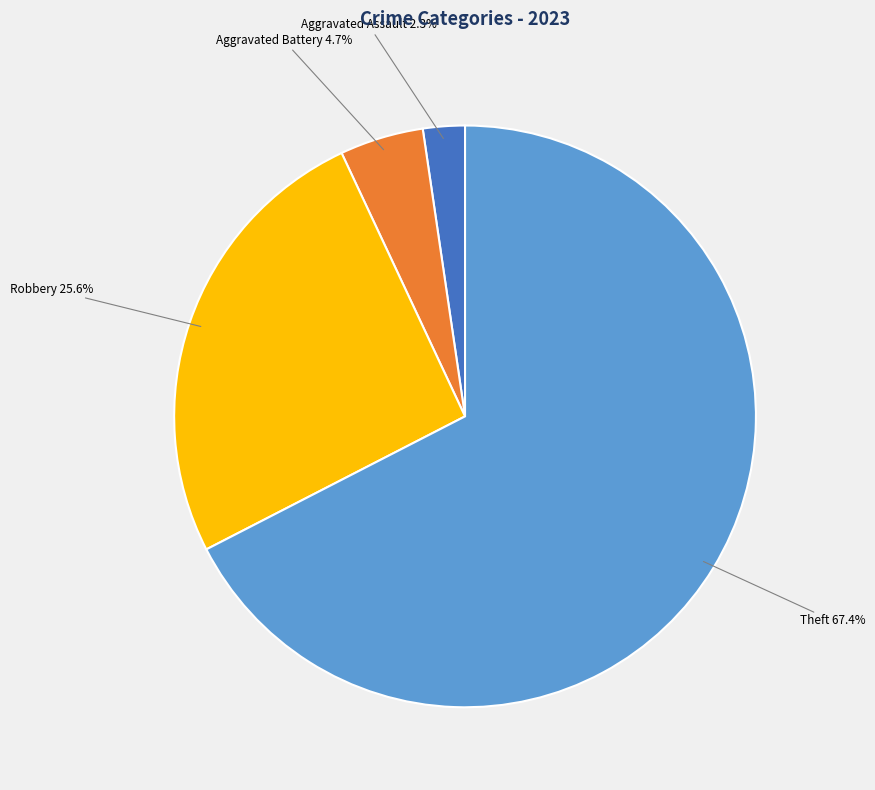

Does any single category account for the majority?

Yes